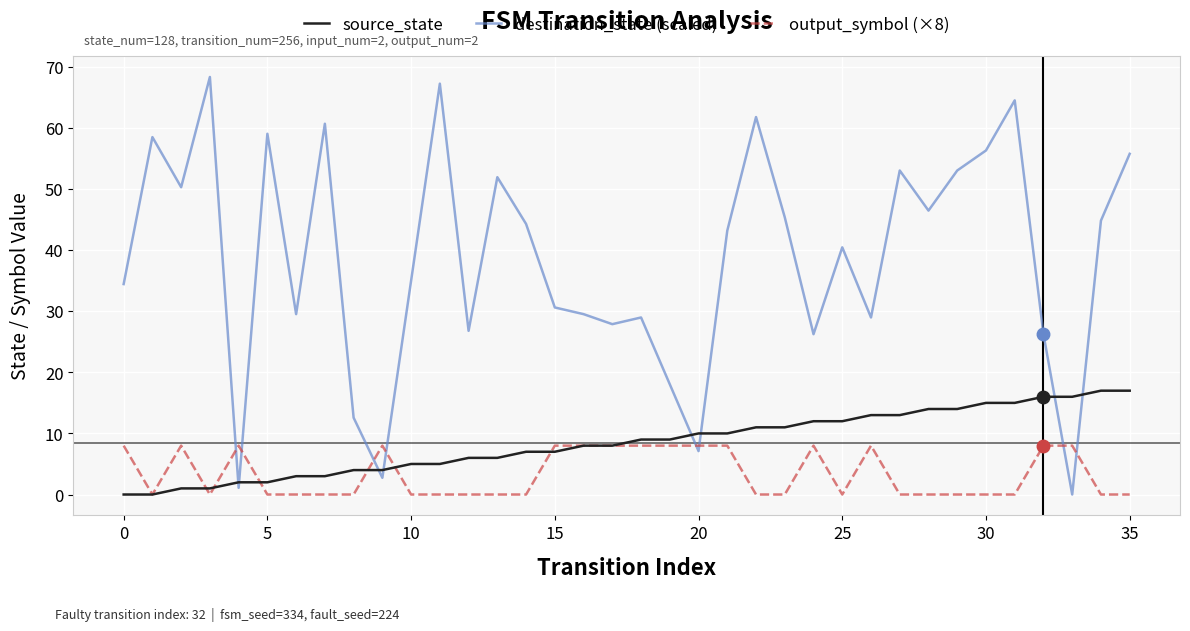

Rank the series by their maximum value, from lowest to highest.

output_symbol (×8), source_state, destination_state (scaled)